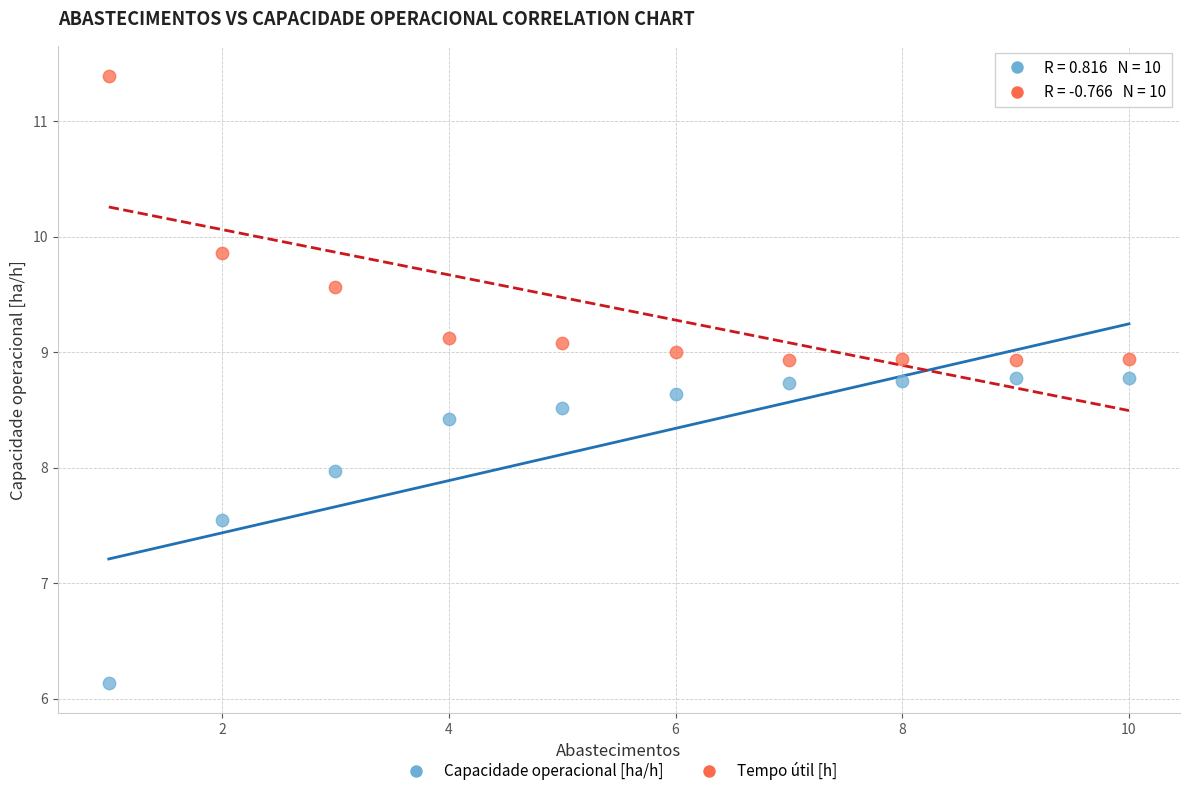

Which series has the widest spread of Y values?

Capacidade operacional [ha/h]